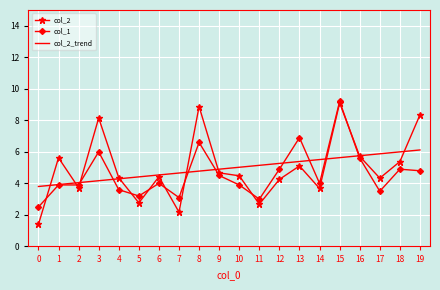

True or false: col_2_trend and col_2 intersect in this chart.

True